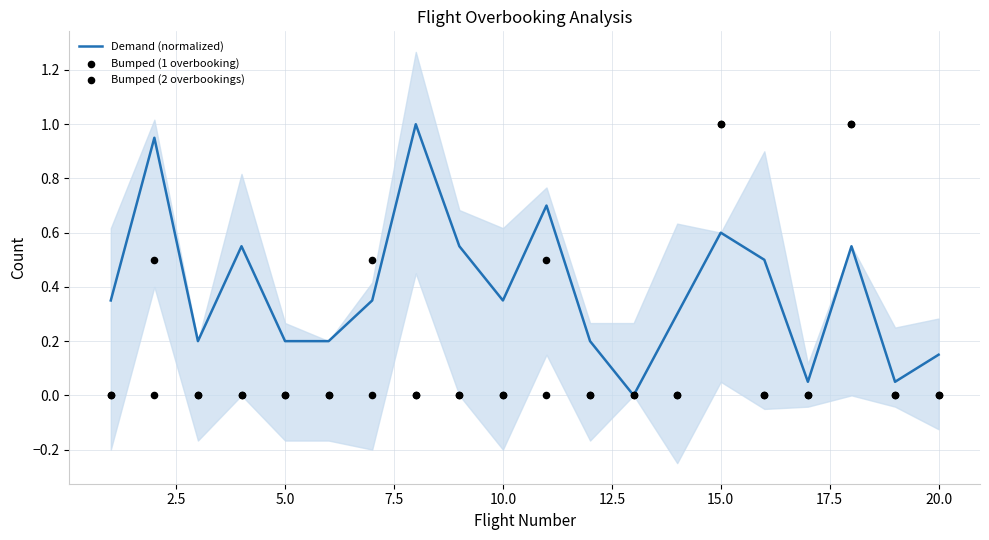

At how many categories does at least one series exceed 0?

19